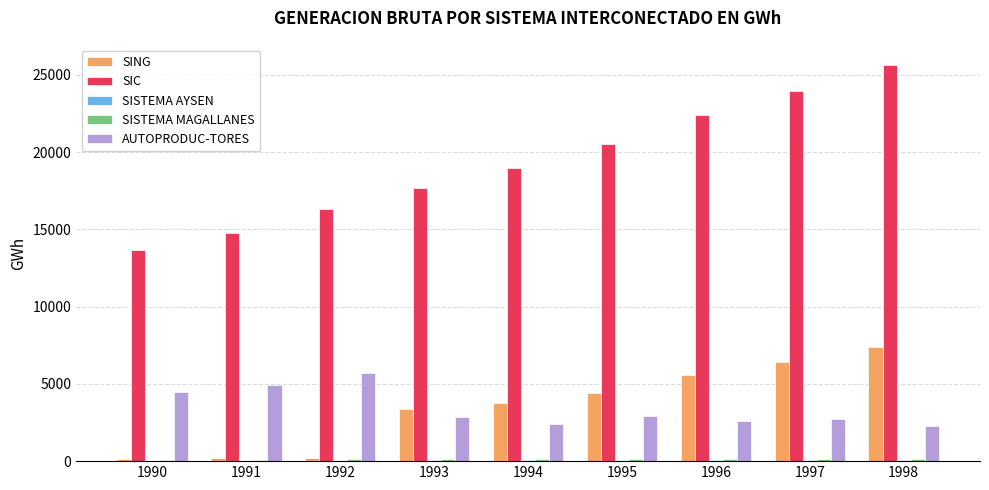

Are the bars horizontal?

No